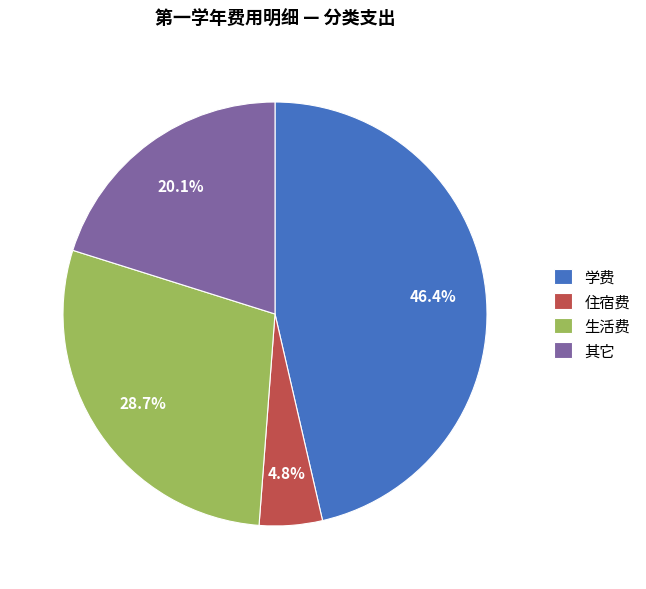

To the nearest percent, what is the average slice percentage?

25%